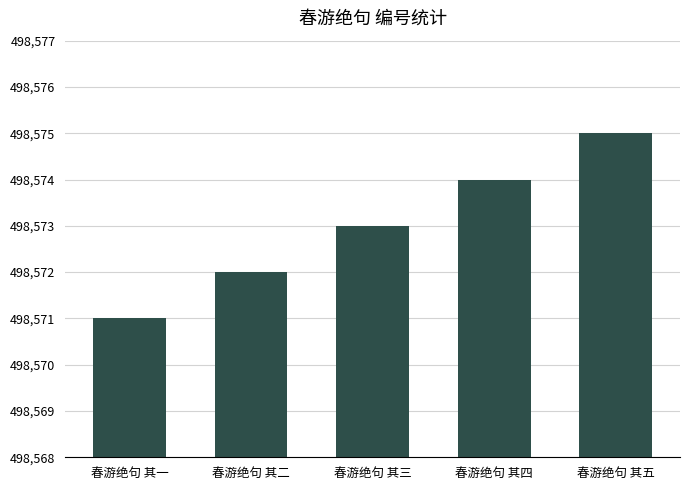

Approximately how many times larger is the value at 春游绝句 其一 compared to 春游绝句 其四?

1.0